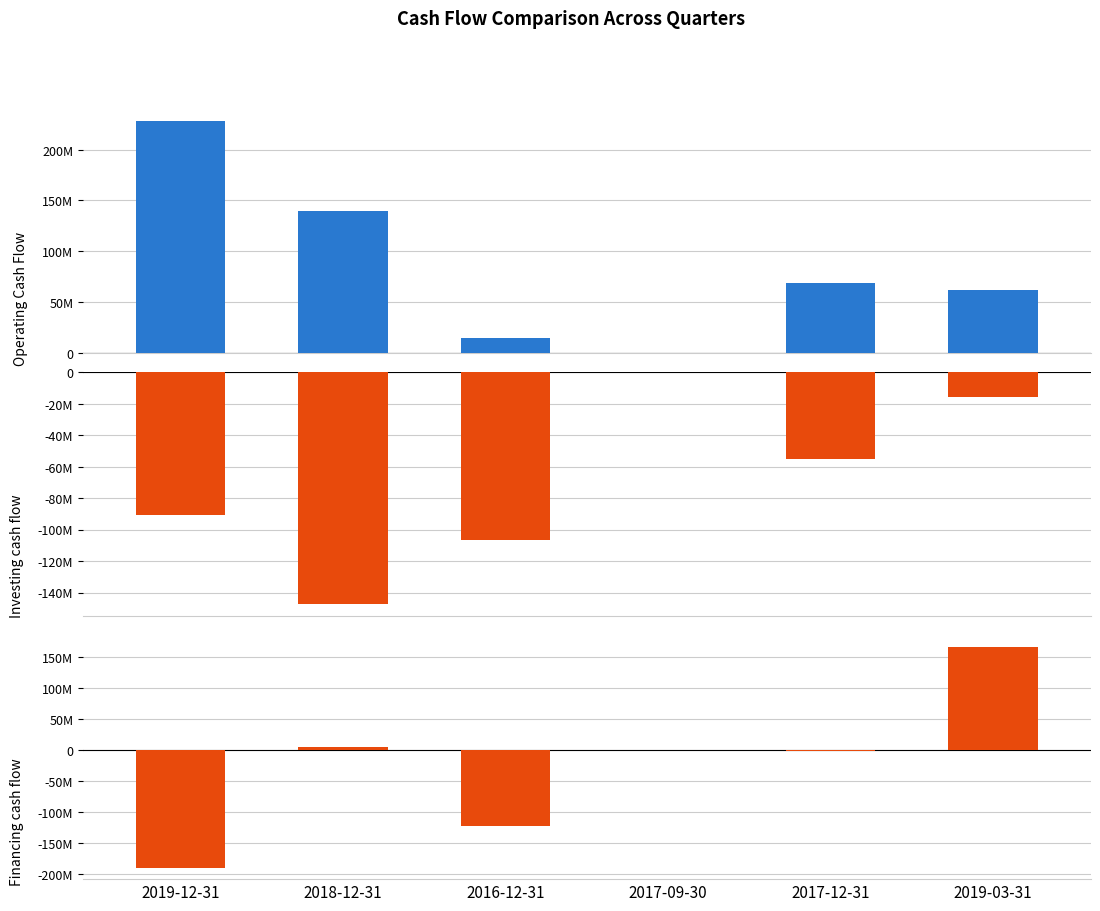

What is the sum of all Investing cash flow values?

-416327000